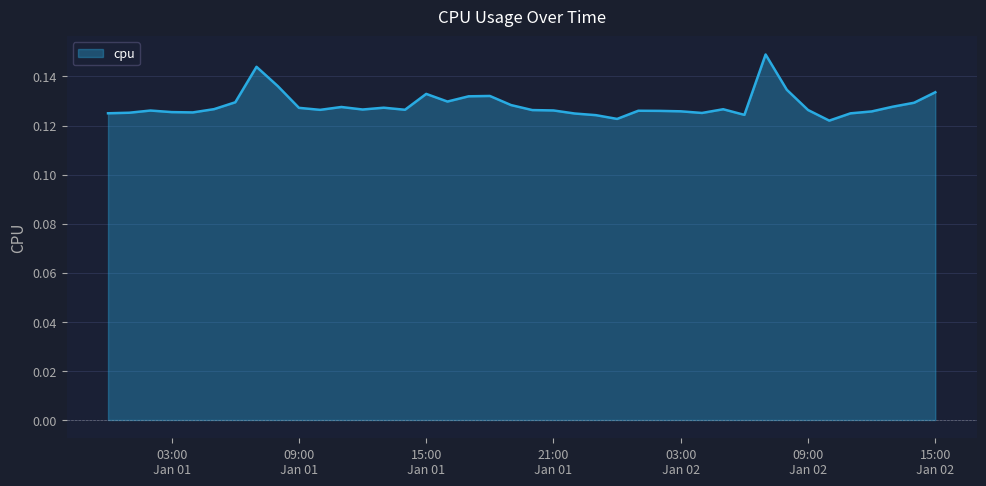

How many lines are shown in the chart?

1